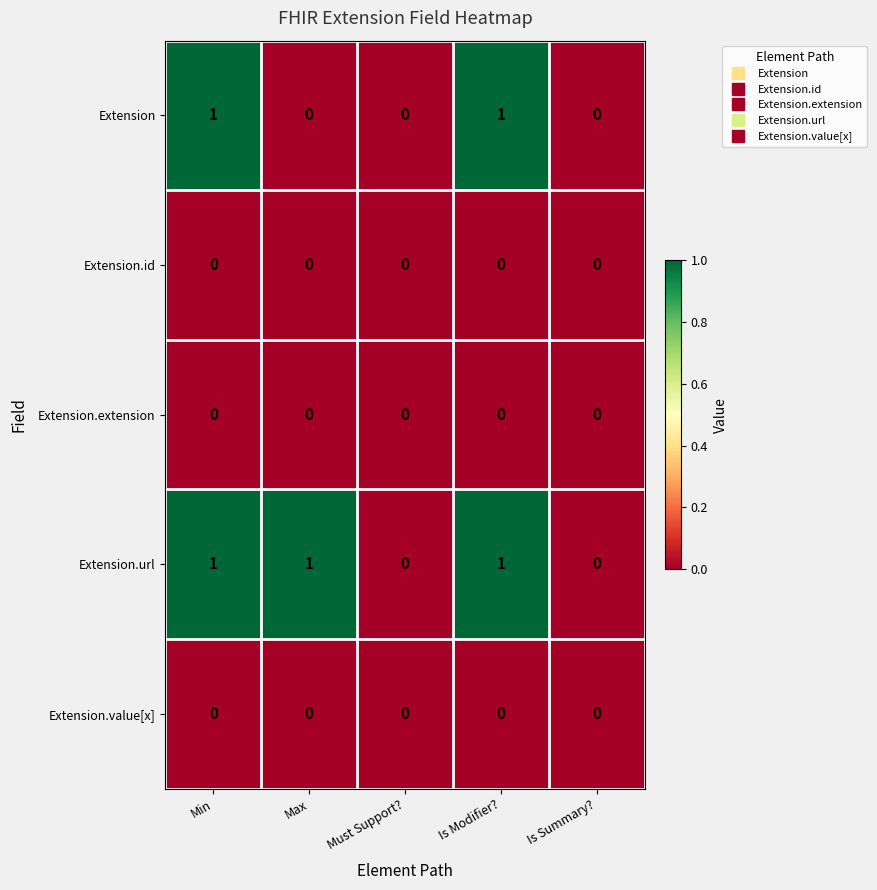

Which series changed the most between Max and Is Modifier??

Extension